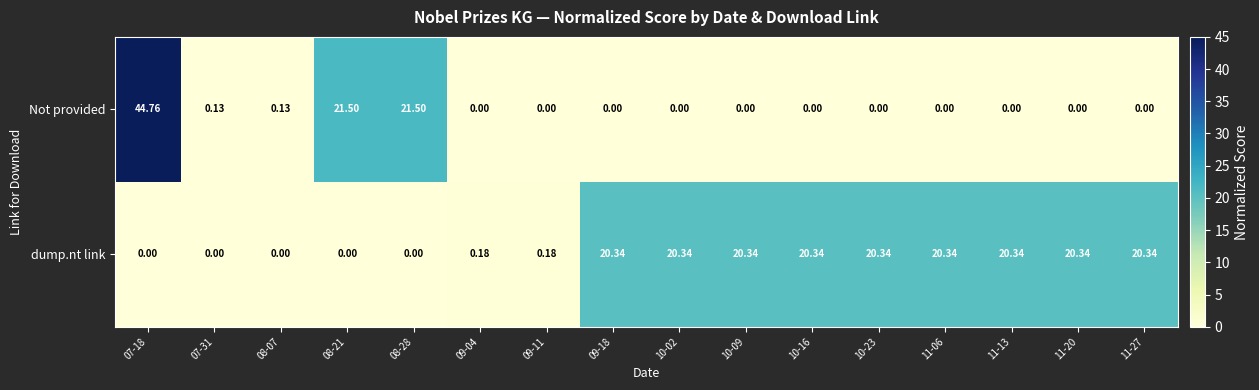

Between 08-28 and 10-09, which series saw the biggest shift?

Not provided